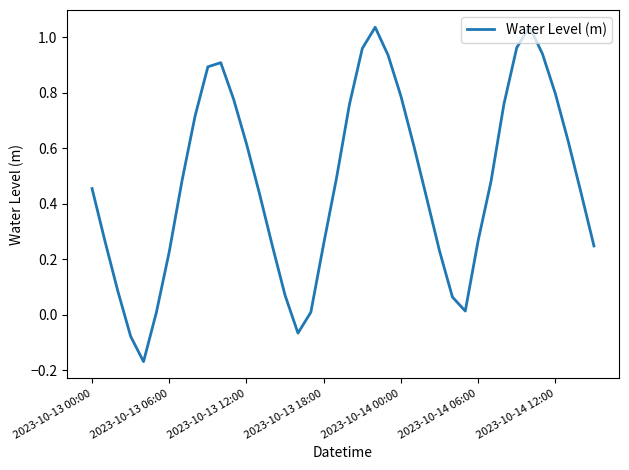

What is the difference between the maximum and minimum values?

1.2